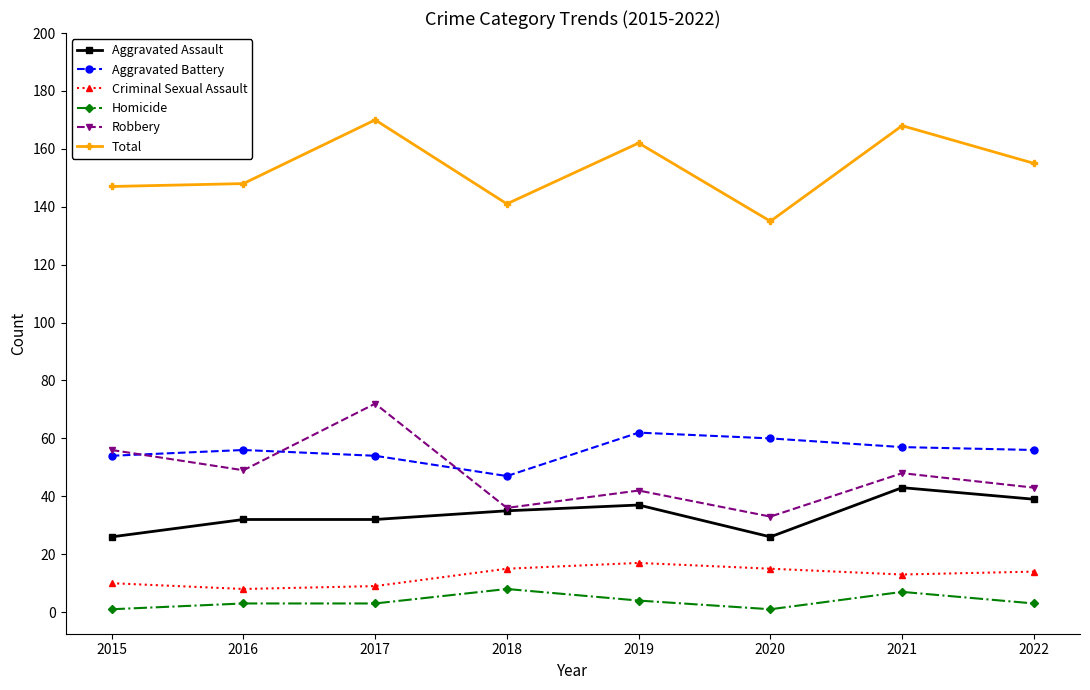

How many categories are shown in the chart?

8